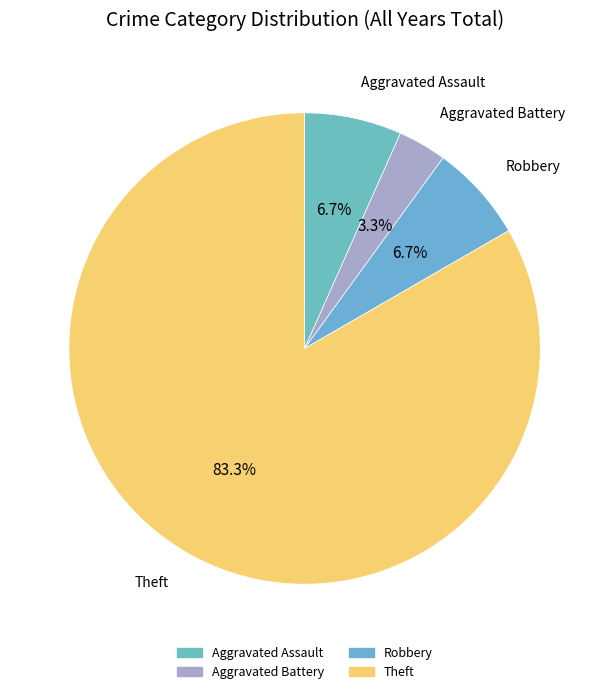

How many slices are in this pie chart?

4